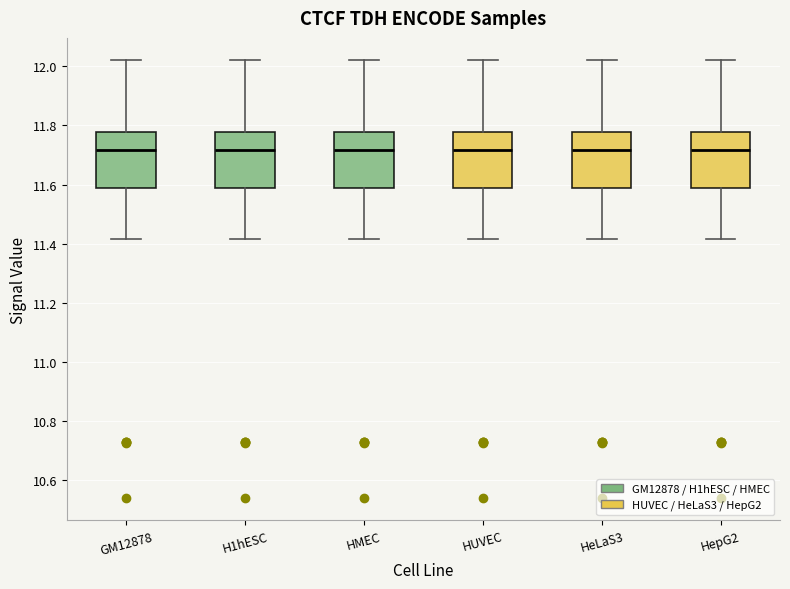

Reading left to right, transcribe this box plot: for each box, give where its median line is, the range the box spans, and where its two whiskers end, as read against the y-axis. The values are not printed on the chart, so give them approximately, as read against the axis.

GM12878: median 11.72, box 11.58 to 11.78, whiskers 11.42 to 12.02
H1hESC: median 11.72, box 11.58 to 11.78, whiskers 11.42 to 12.02
HMEC: median 11.72, box 11.58 to 11.78, whiskers 11.42 to 12.02
HUVEC: median 11.72, box 11.58 to 11.78, whiskers 11.42 to 12.02
HeLaS3: median 11.72, box 11.58 to 11.78, whiskers 11.42 to 12.02
HepG2: median 11.72, box 11.58 to 11.78, whiskers 11.42 to 12.02